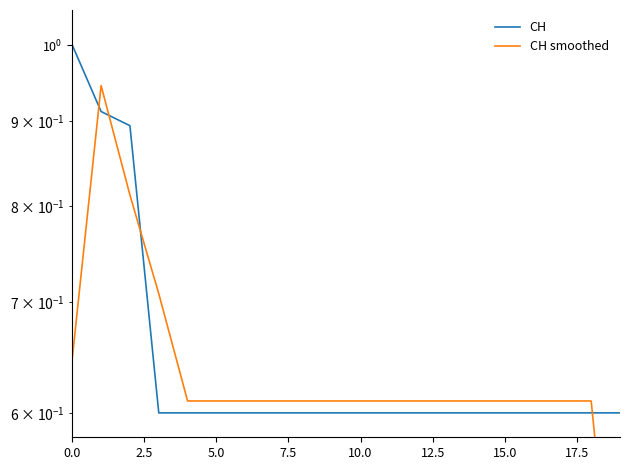

After their last crossing, which series has the higher values: CH smoothed or CH?

CH